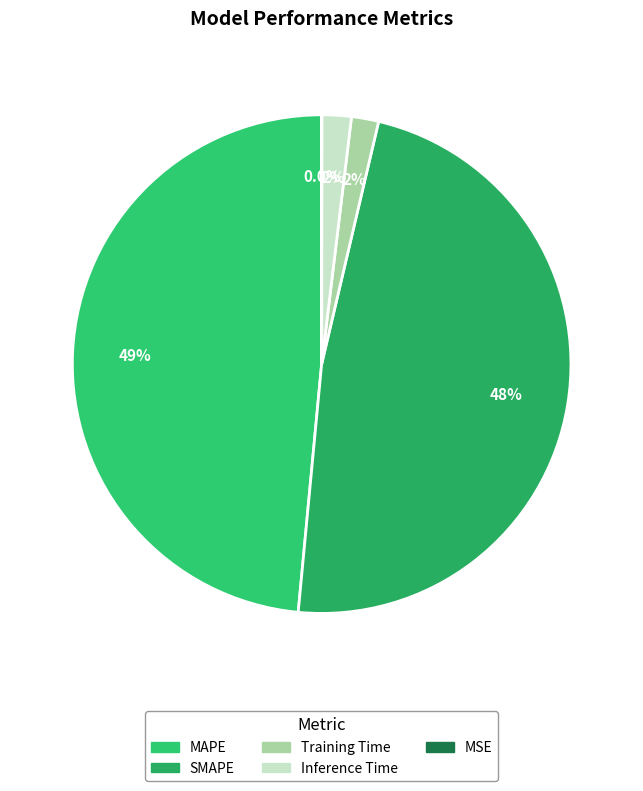

Does any single category account for the majority?

No